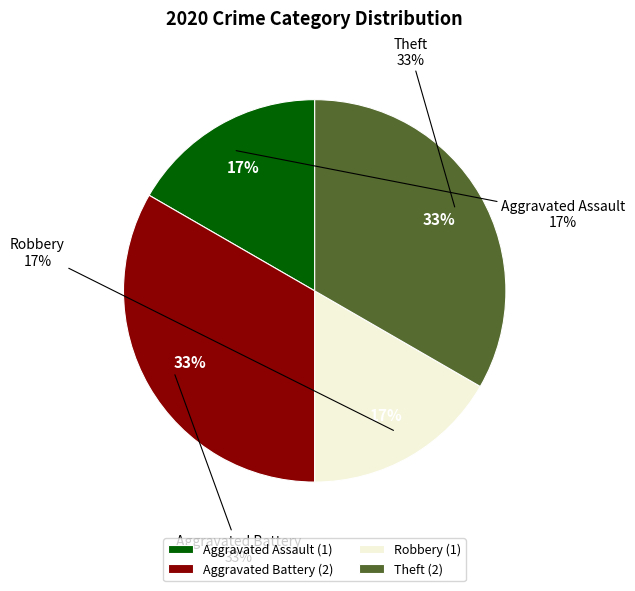

Does Aggravated Battery represent more than half of the total?

No